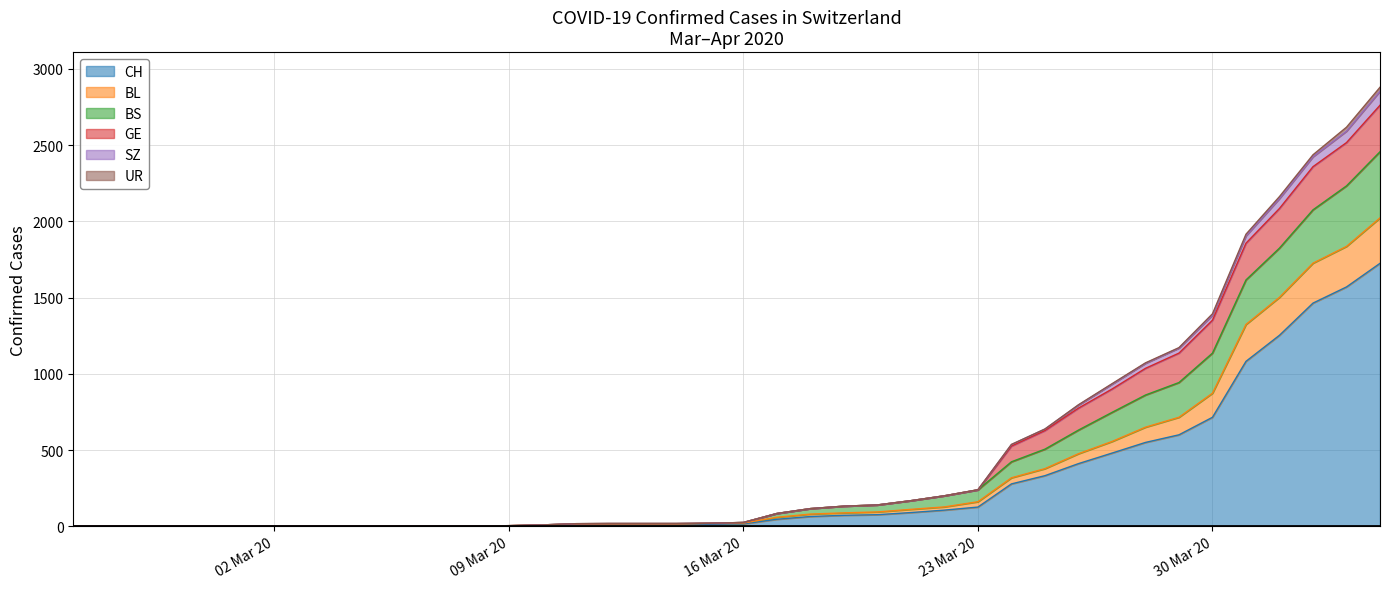

Which category has the lowest value in the SZ series?

2020-02-25